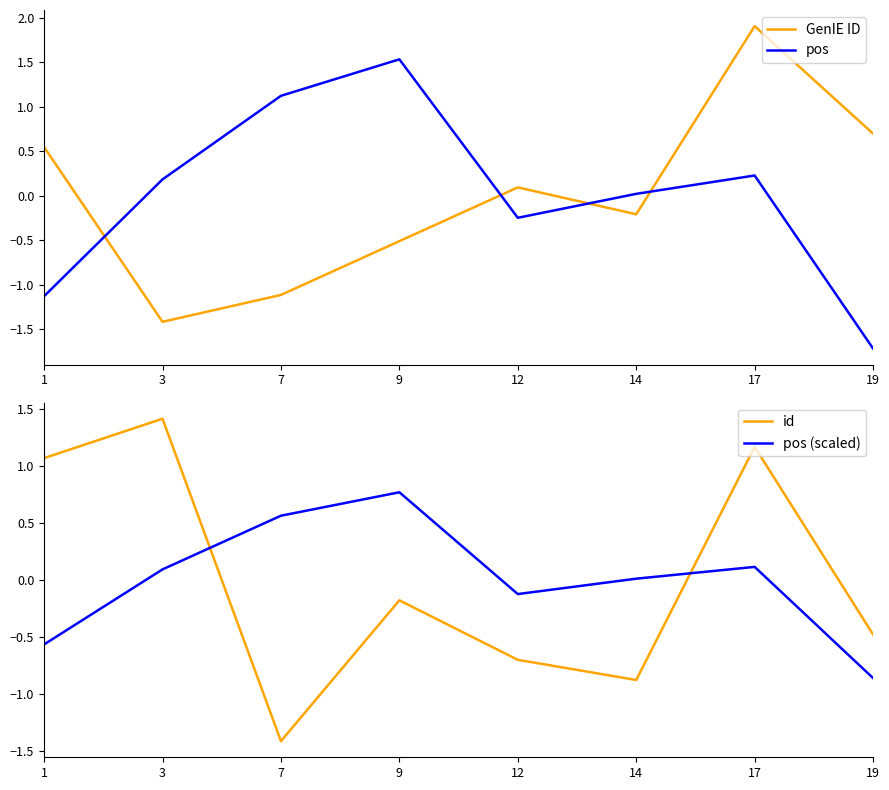

What are all the series names shown in the legend?

GenIE ID, pos, id, pos (scaled)